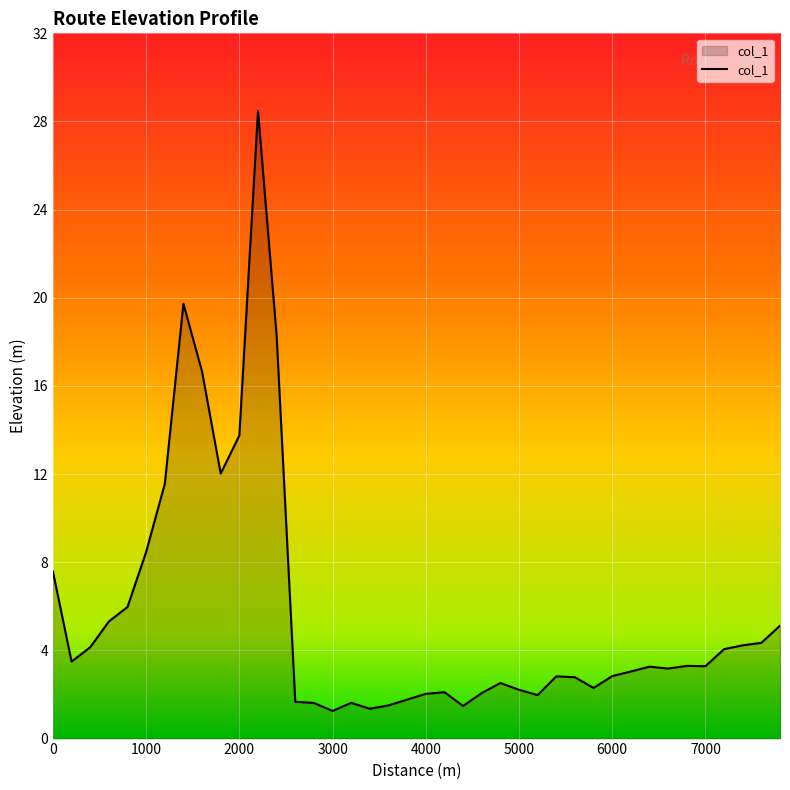

What is the minimum value shown in the chart?

1.3